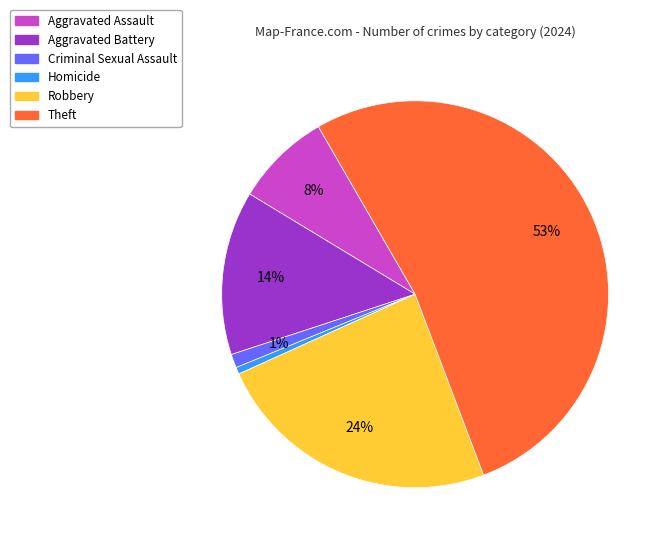

Between Robbery and Aggravated Assault, which is larger?

Robbery